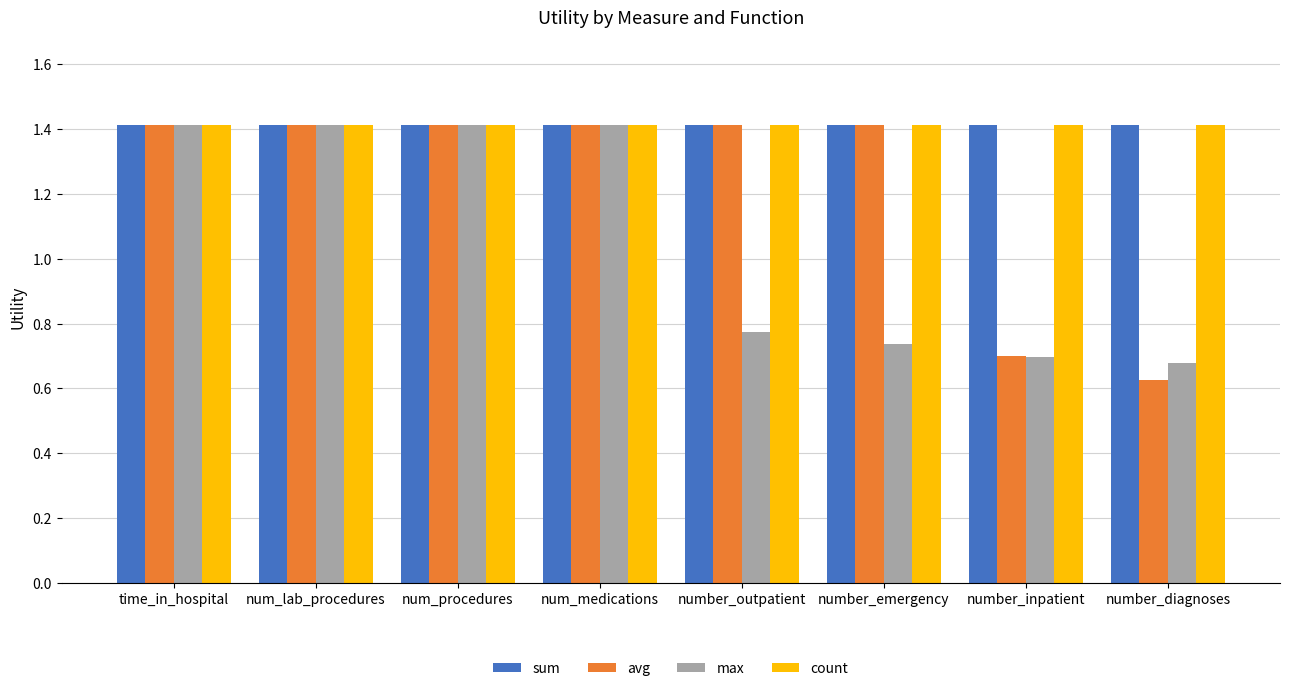

The sum series shows 1.4 at number_diagnoses. True or false?

True